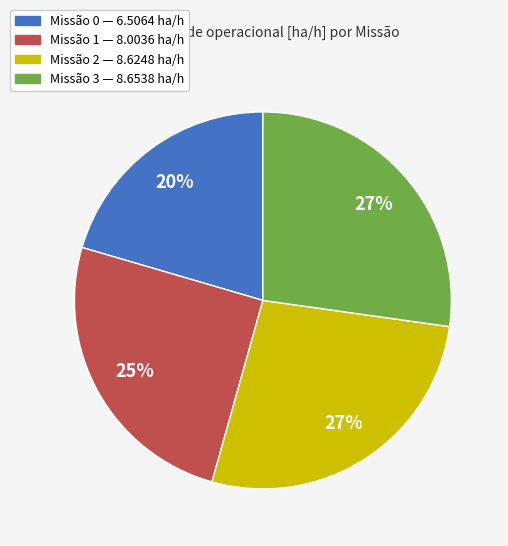

Is there a majority slice in this chart?

No